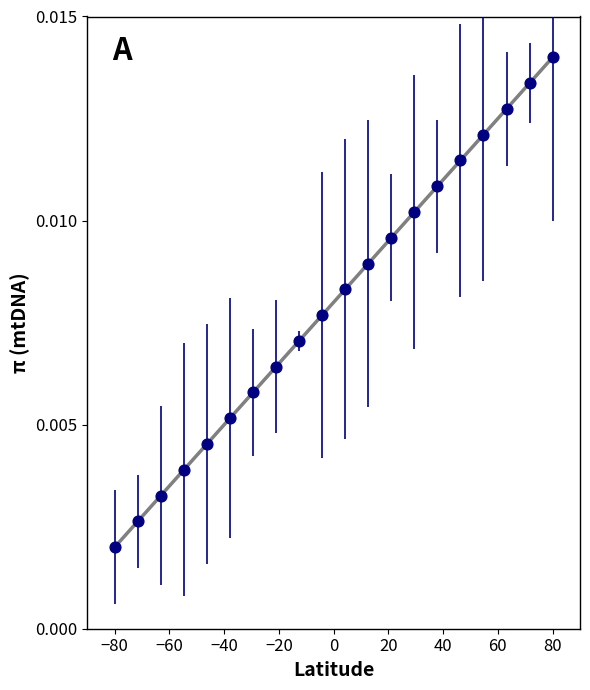

What is the range of X values (max minus min)?

160.0